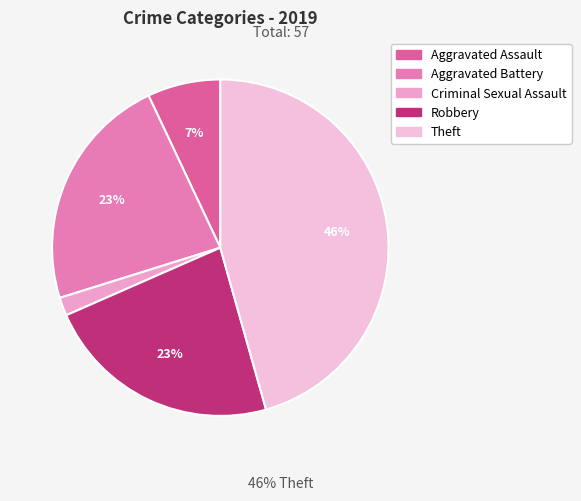

To the nearest percent, what percentage of the pie is Aggravated Battery?

23%